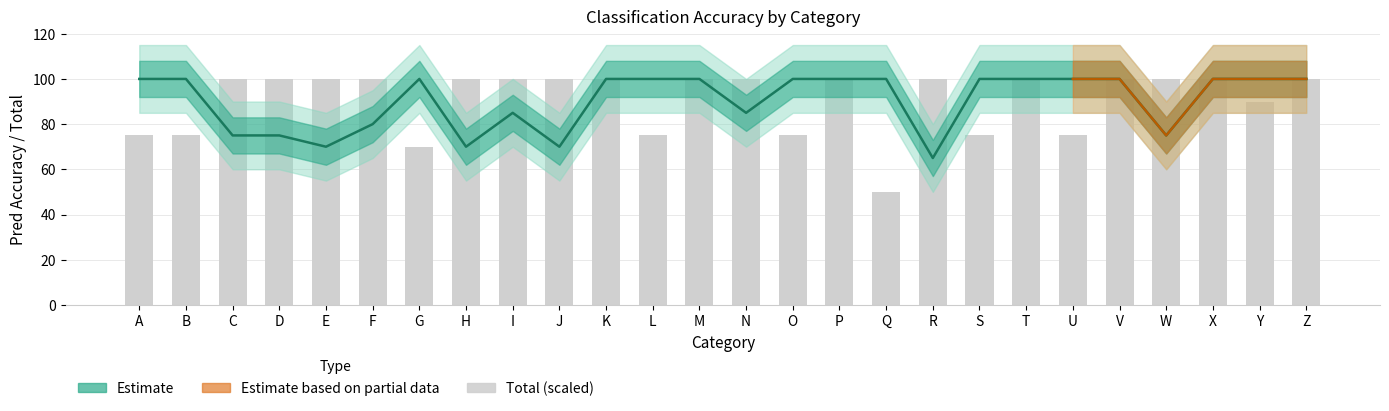

What is the value of the Pred Accuracy bar at the 17th from the left?

100